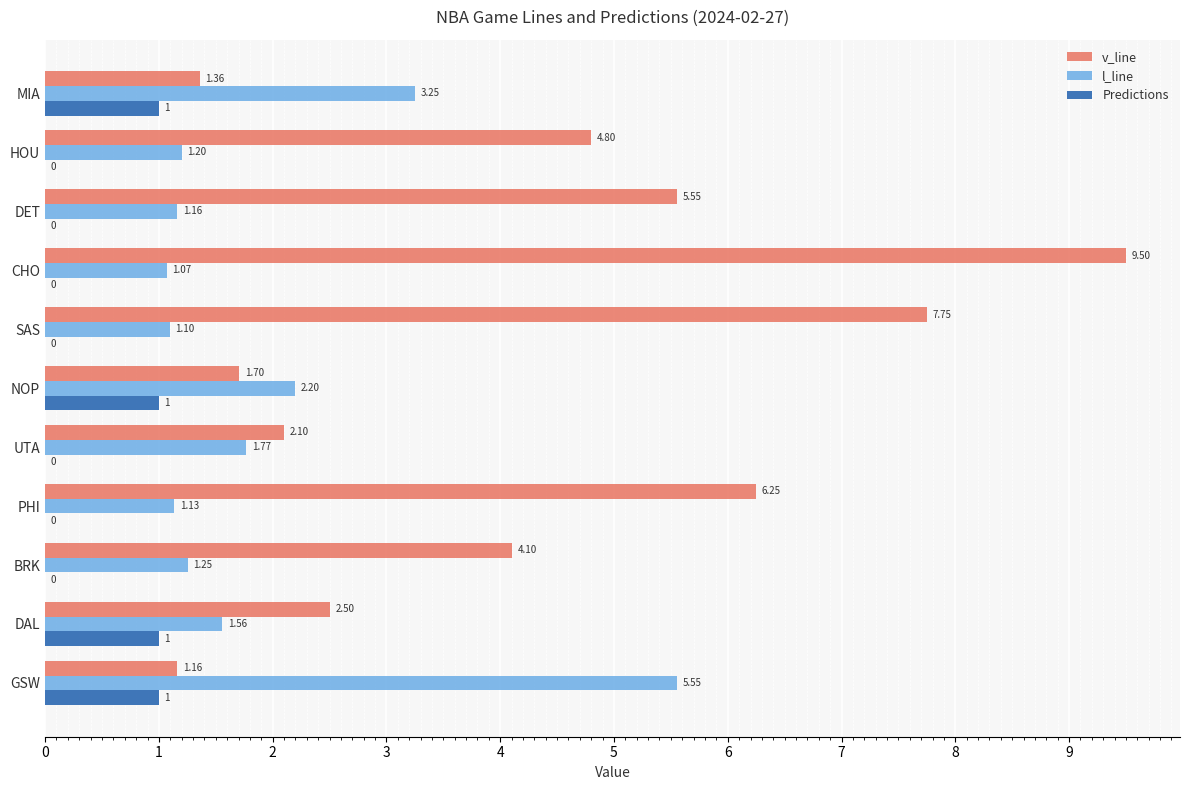

Which series has the widest spread of values?

v_line